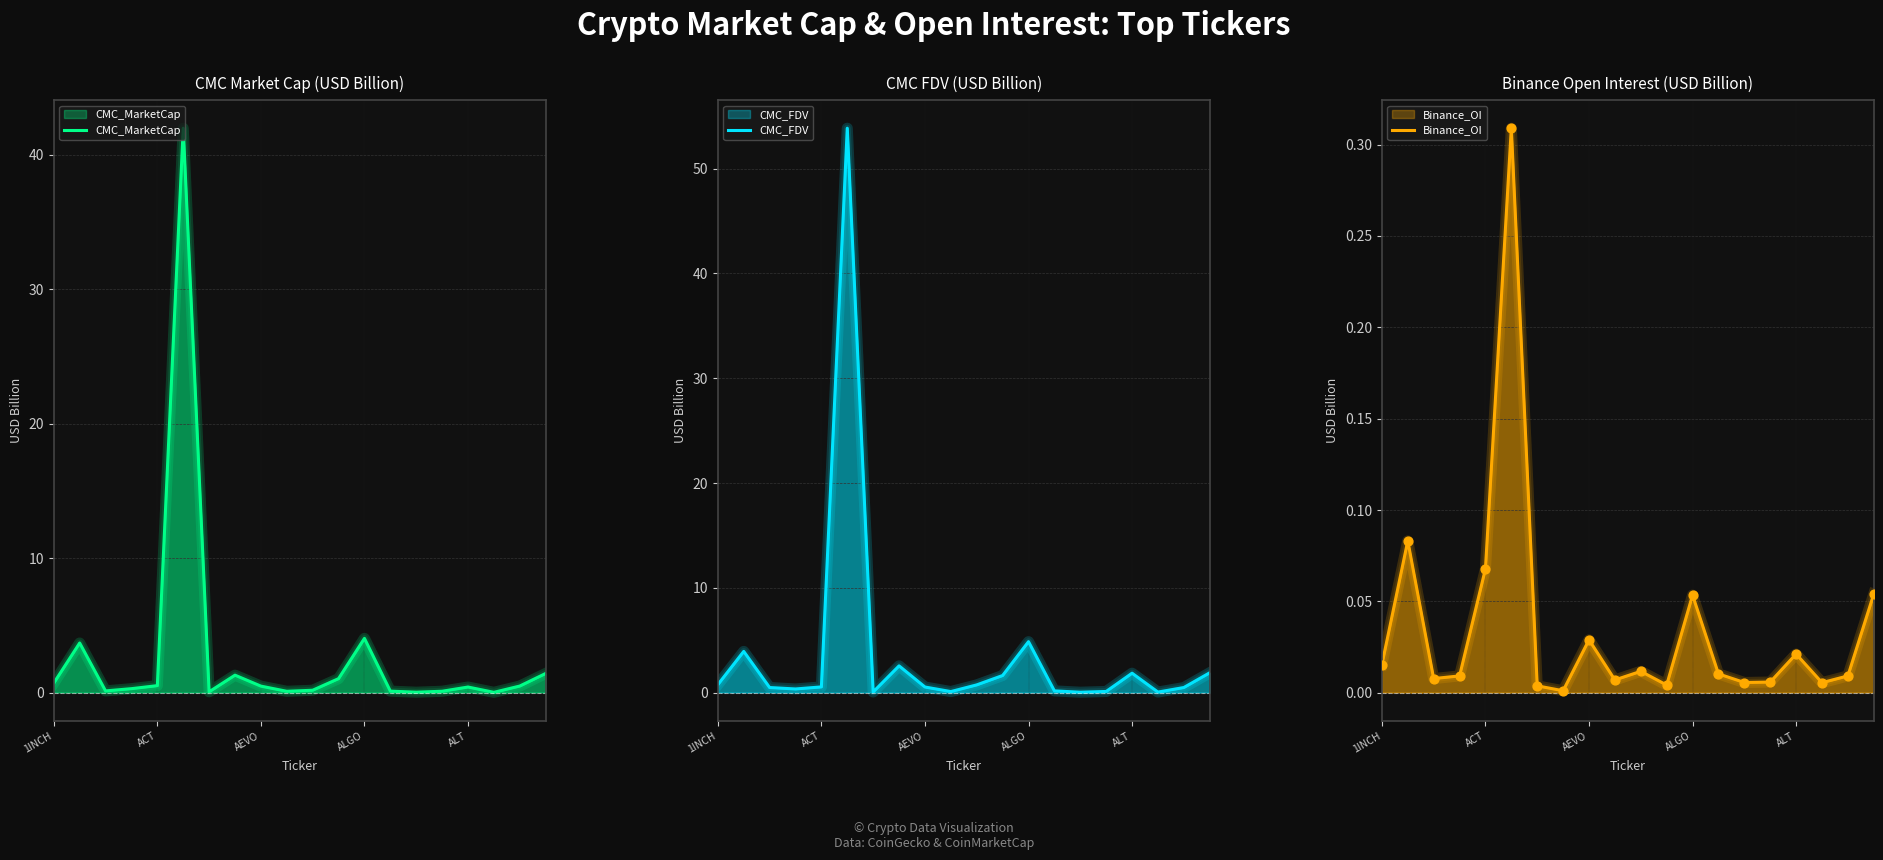

Is the value of CMC_FDV at 18 greater than the value of Binance_OI at 18?

Yes